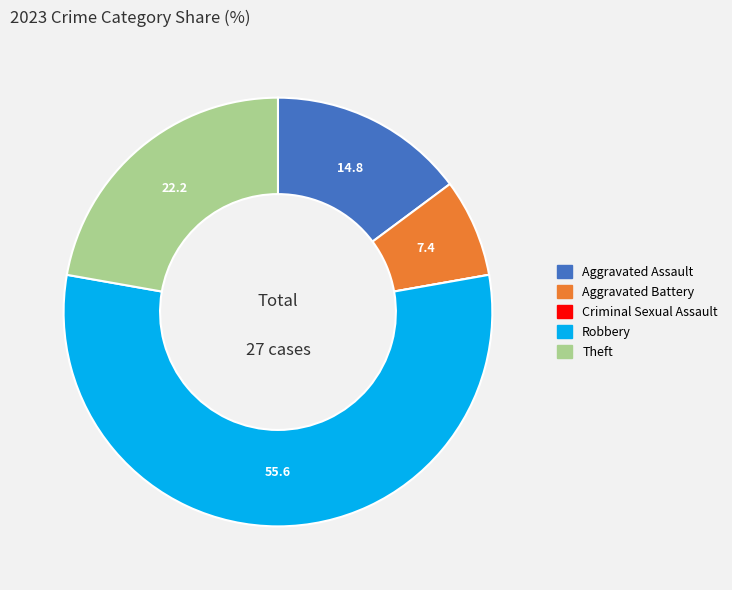

Combined, do Aggravated Battery and Robbery account for over 50%?

Yes